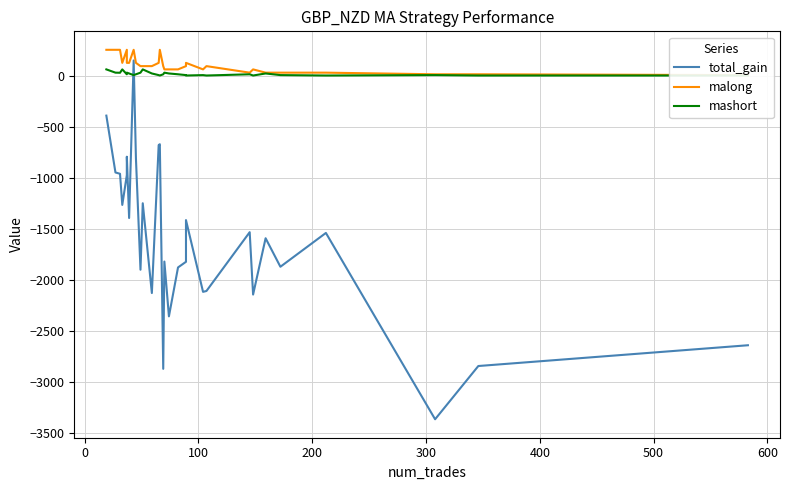

What are all the series names shown in the legend?

total_gain, malong, mashort